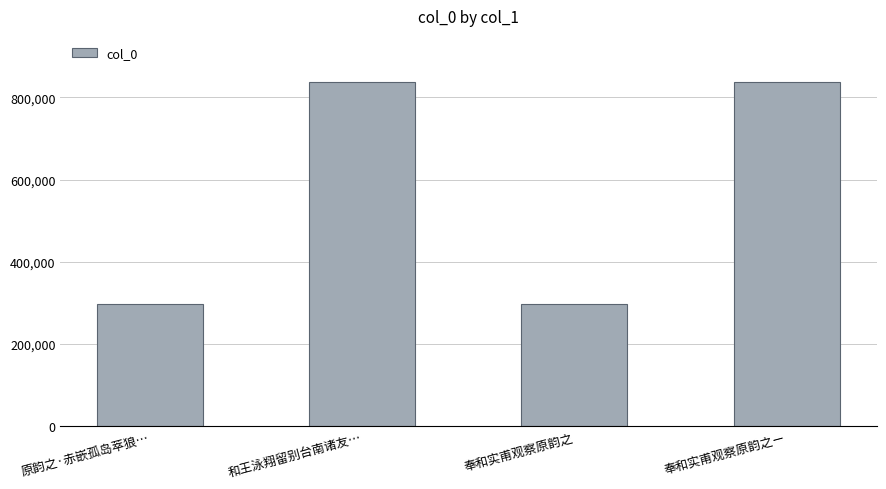

At which label is the value closest to 567335?

奉和实甫观察原韵之